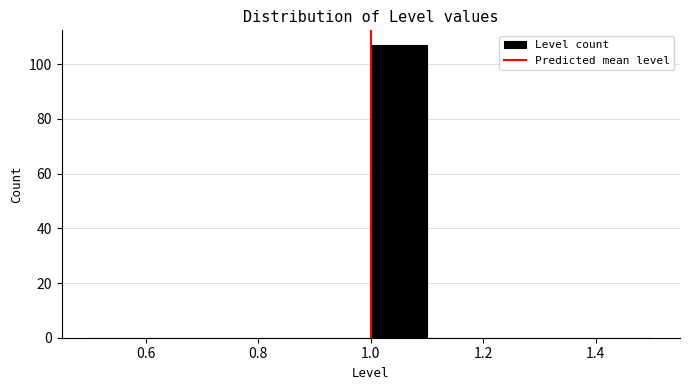

Over which range of the x-axis is the bar tallest?

1.0 to 1.1